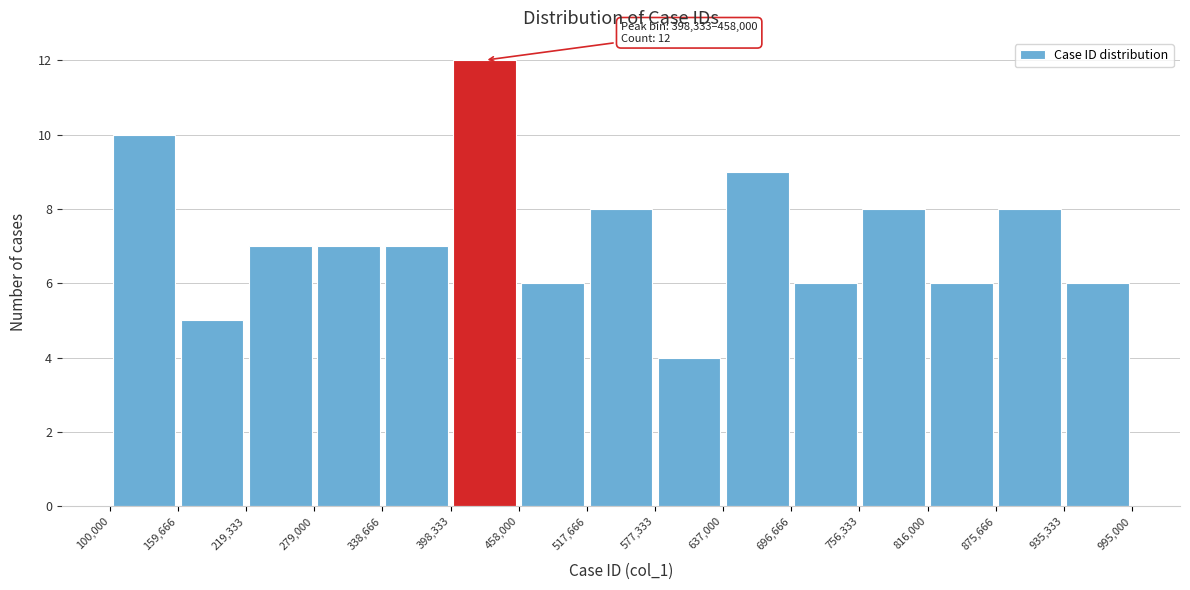

Over which range of the x-axis is the bar tallest?

398,333 to 458,000